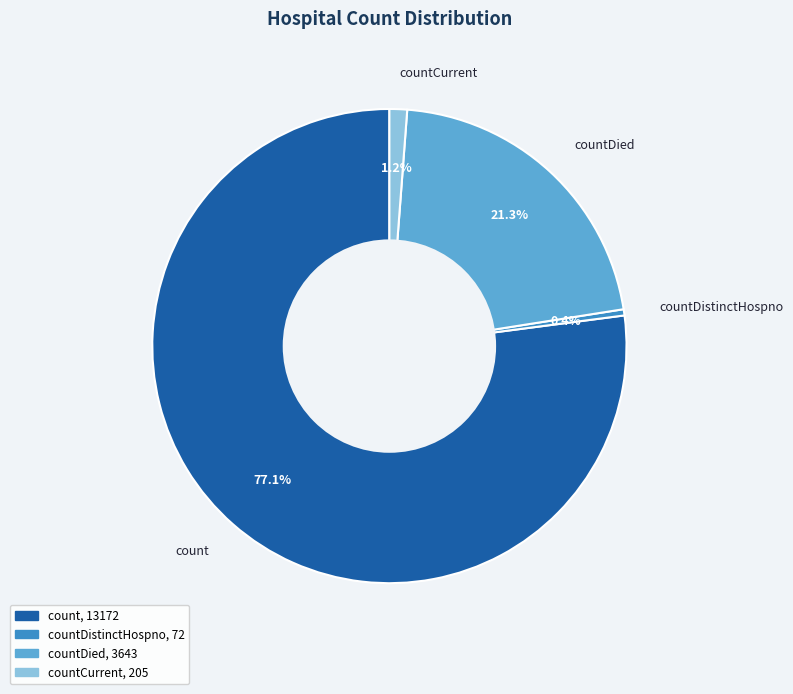

Is the sum of countDied and count greater than half?

Yes